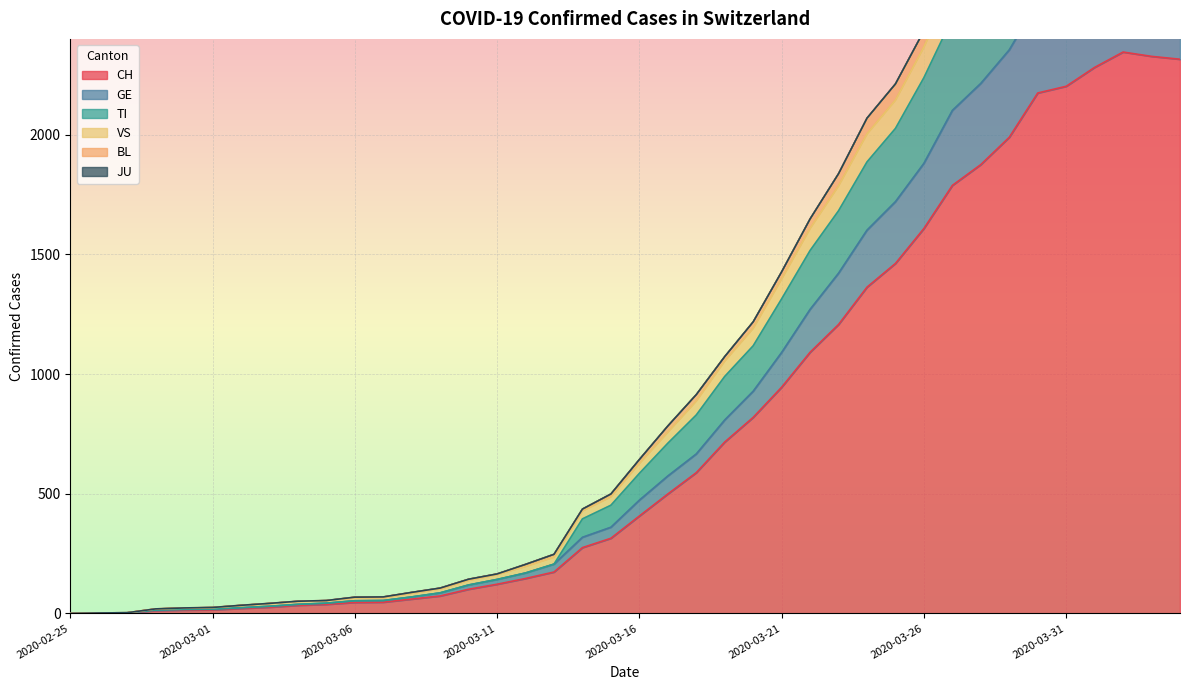

Is it true that CH equals 101 at 2020-03-10?

True